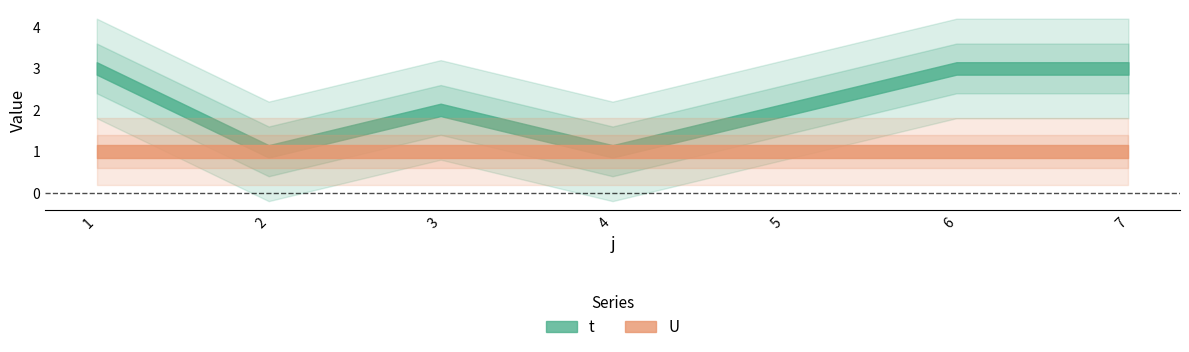

Reading left to right, transcribe all the data shown in this chart.

t: 3	1	2	1	2	3	3
U: 1	1	1	1	1	1	1